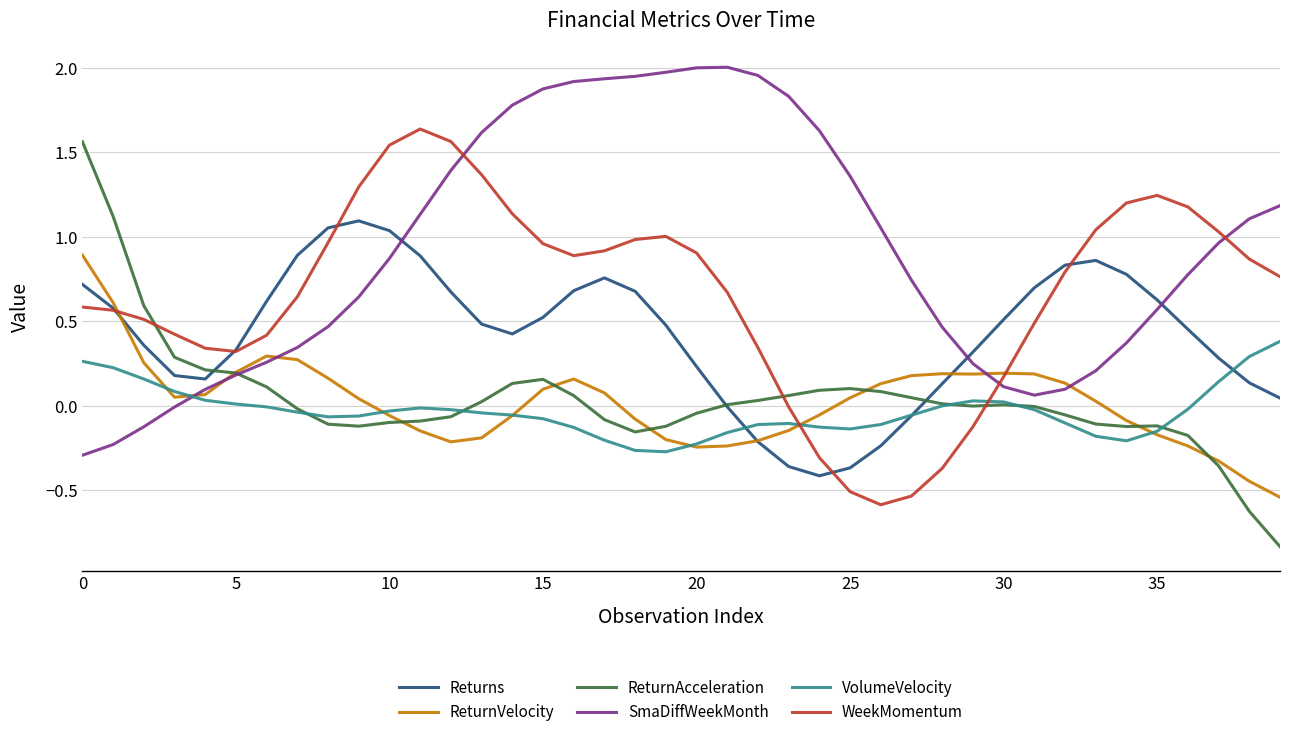

True or false: WeekMomentum and SmaDiffWeekMonth intersect in this chart.

True